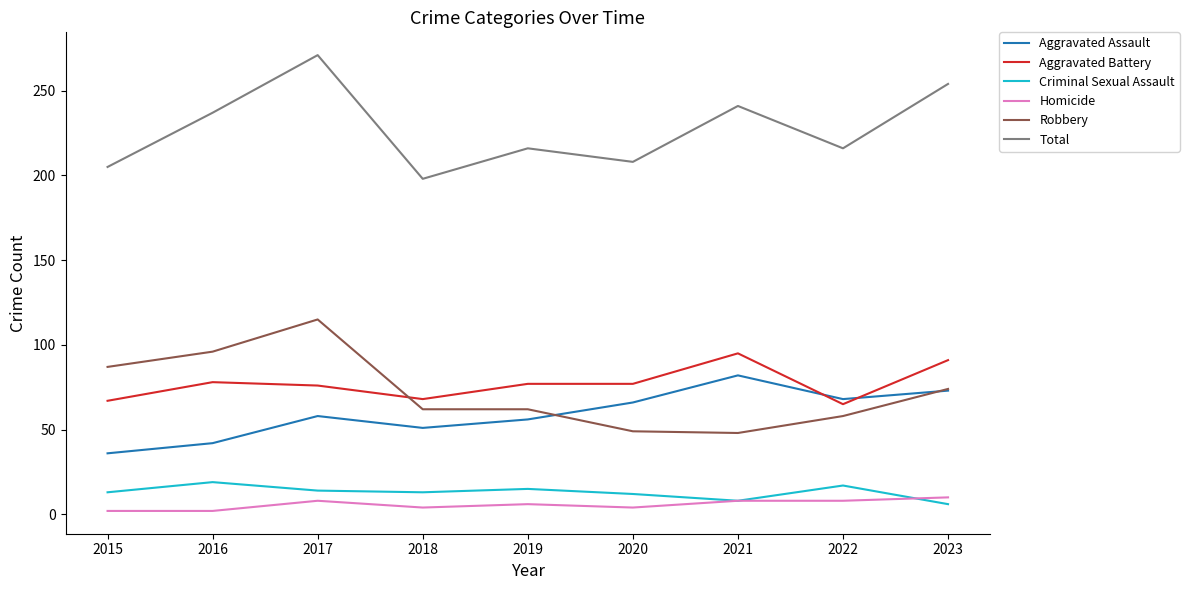

The value of Aggravated Battery at 2016 is 78. True or false?

True